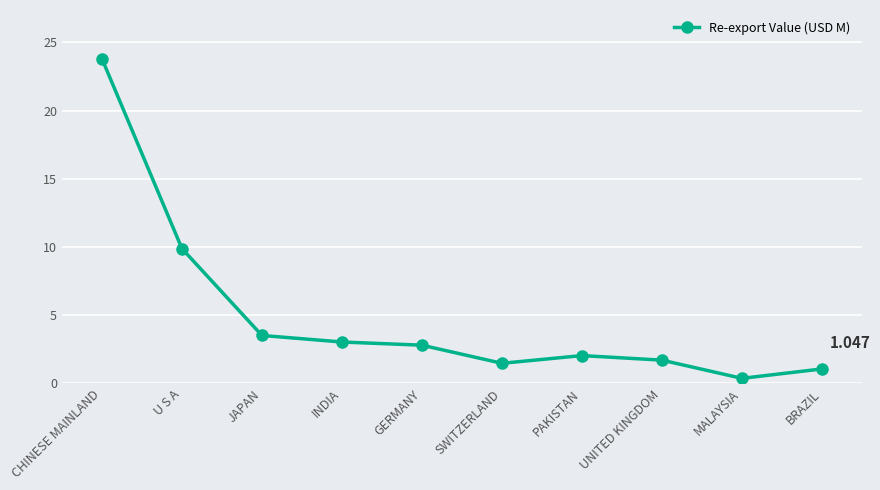

Reading right to left, extract all data points from this chart.

1.0	0.4	1.7	2.0	1.5	2.8	3.0	3.5	9.9	23.8